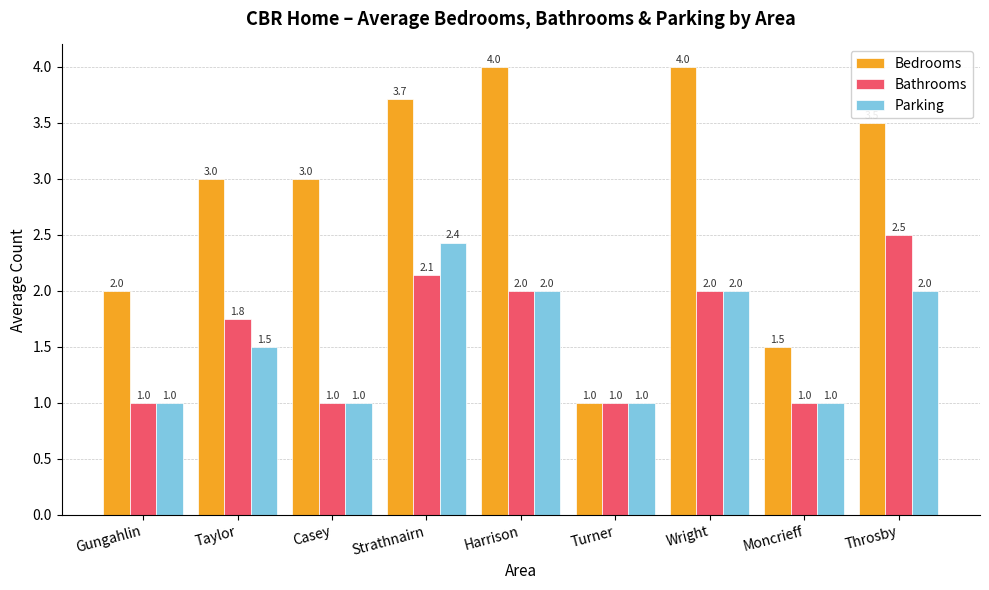

The Bathrooms series shows 3.1 at Taylor. True or false?

False